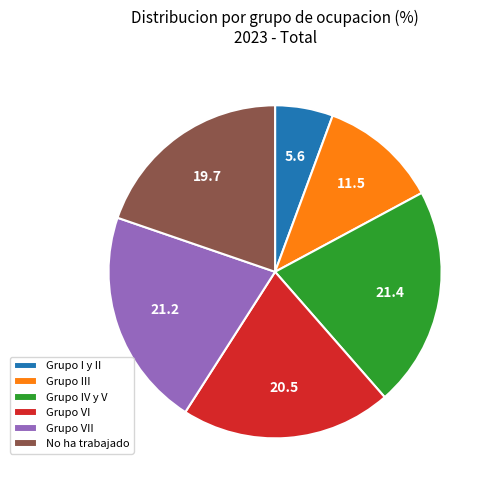

Is the sum of No ha trabajado and Grupo I y II greater than half?

No